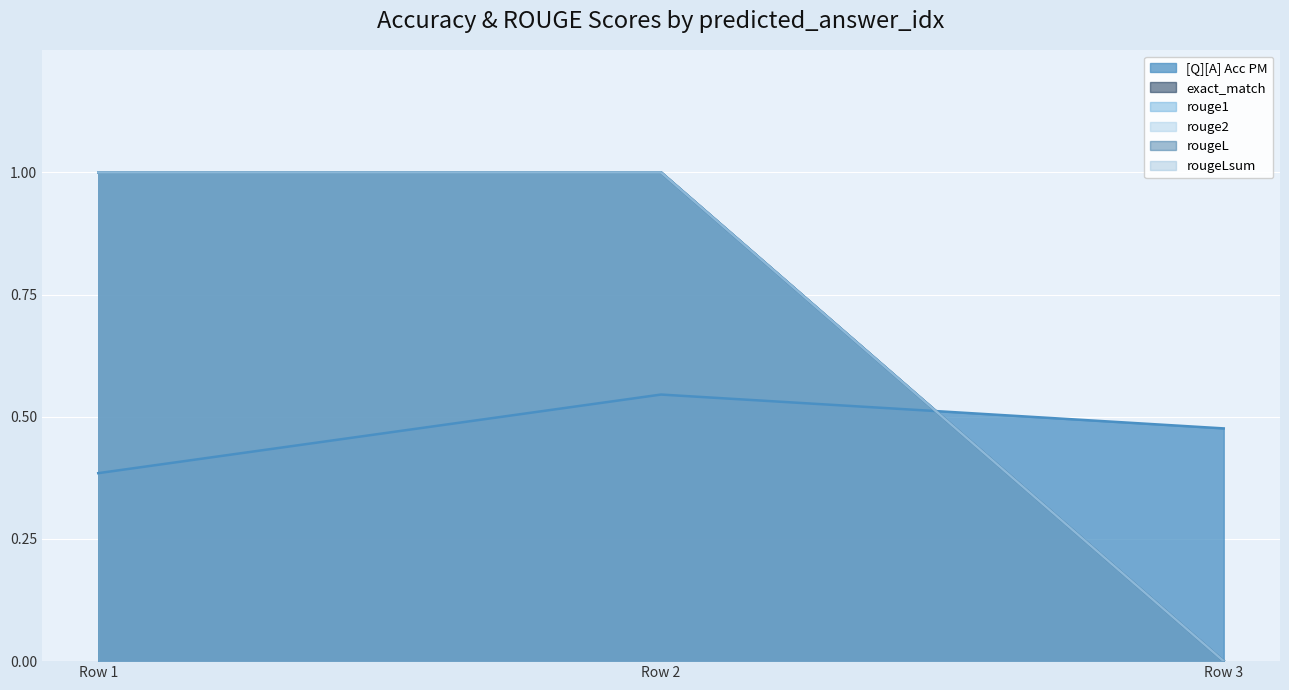

Count the number of categories in the chart.

3